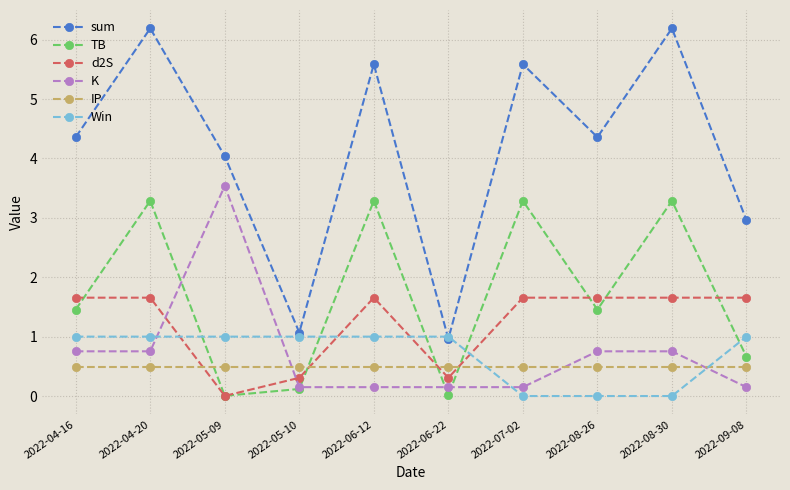

At which category is the sum across all series the highest?

2022-04-20